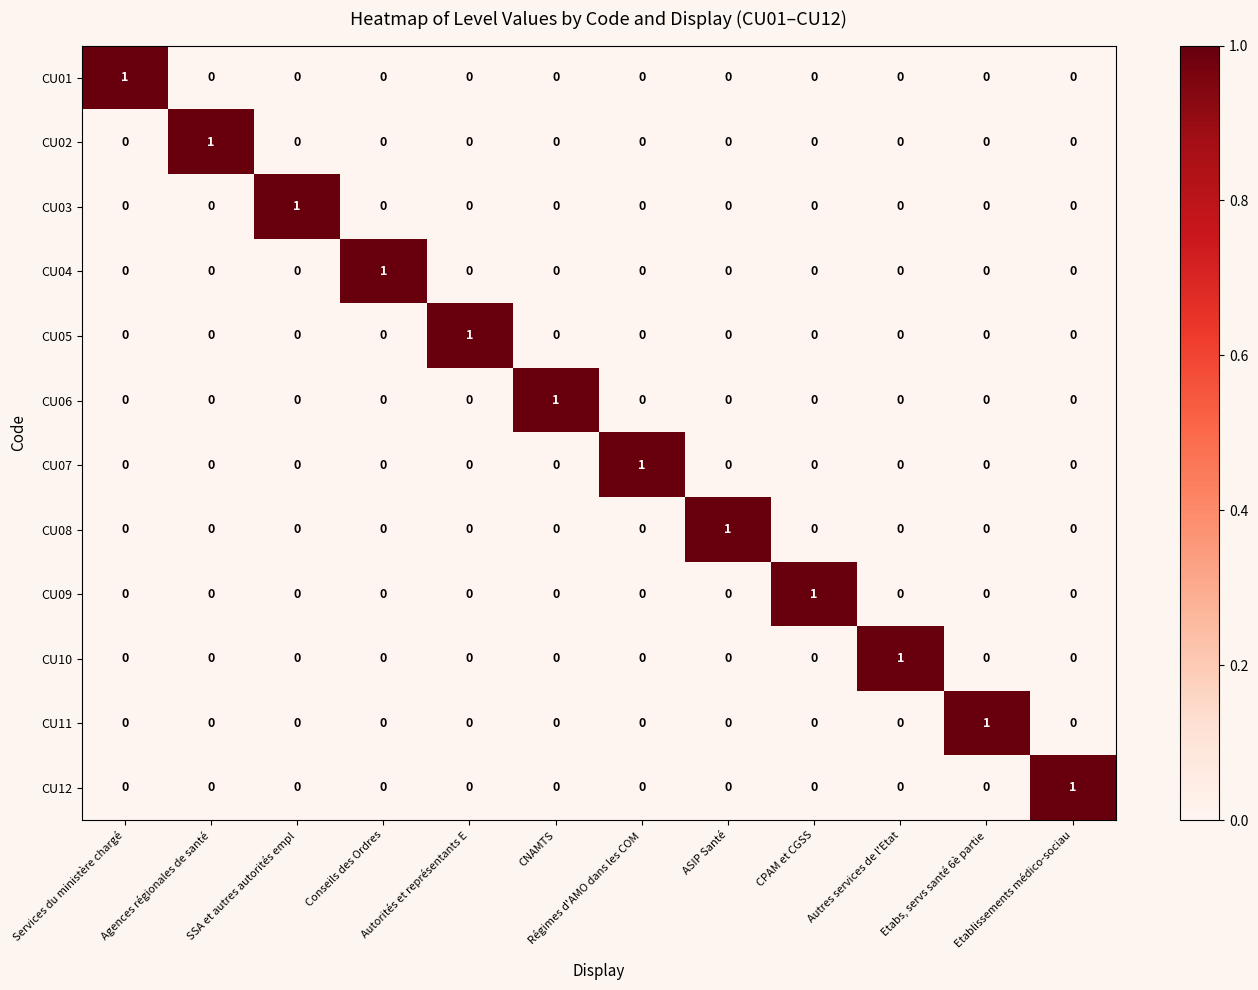

At how many categories does at least one series exceed 0?

12